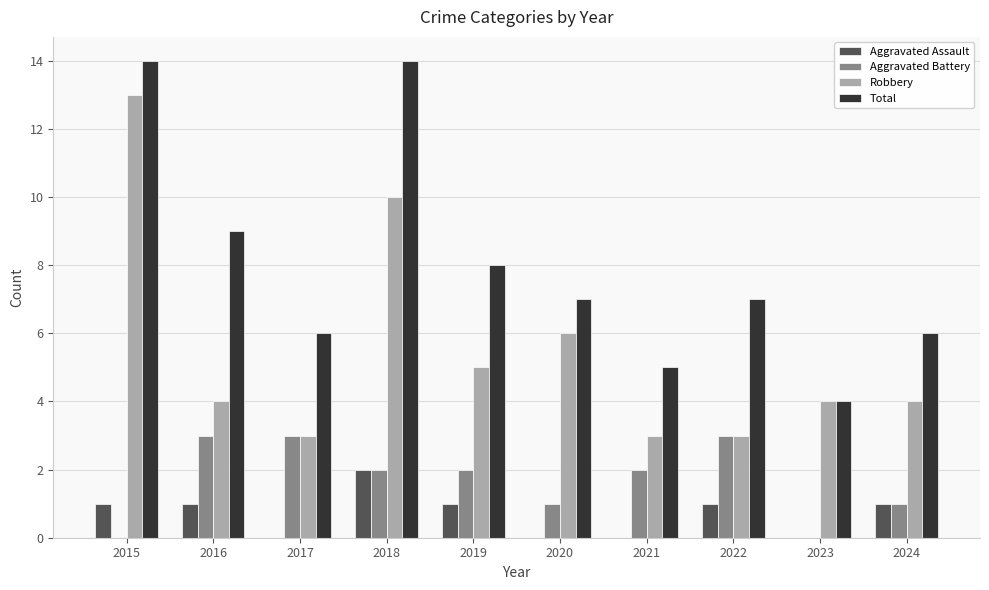

What is the spread (max minus min) of values at 2022?

6